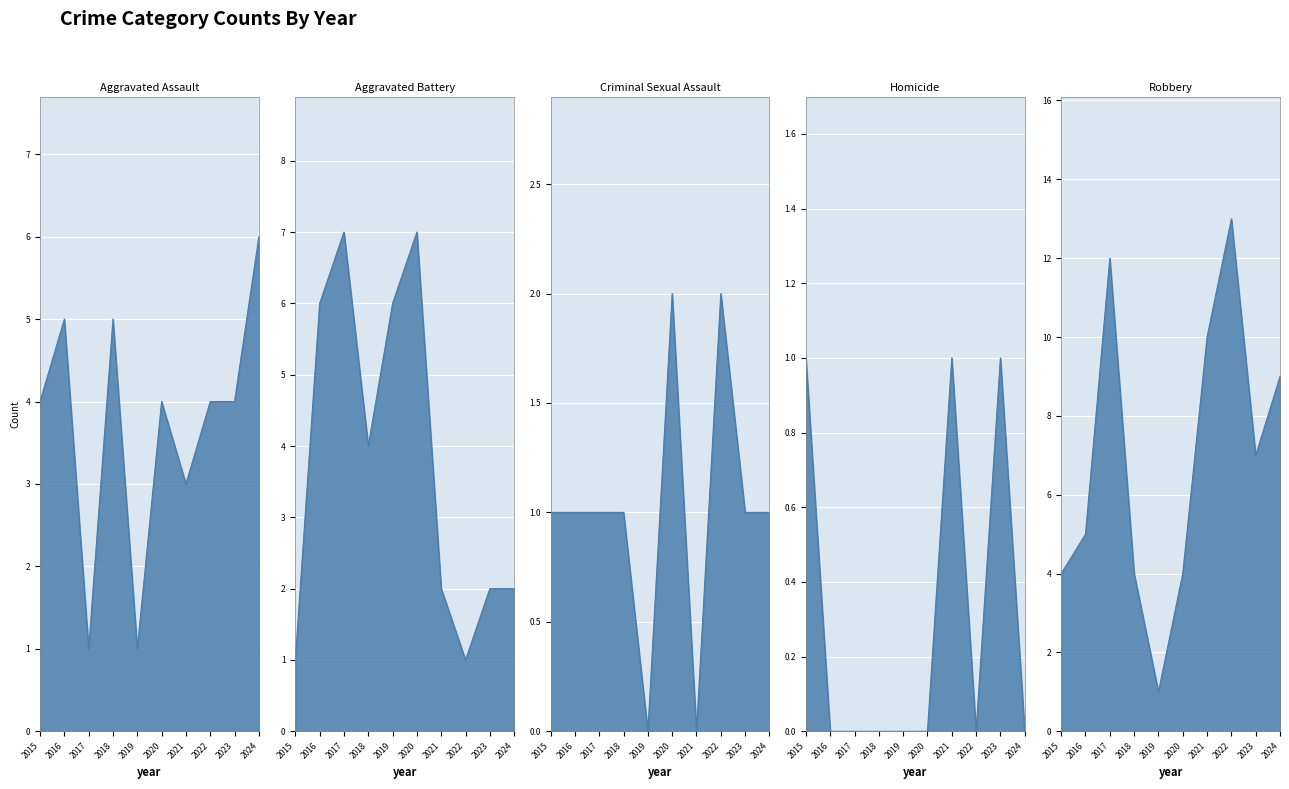

Reading left to right, extract all data points from this chart.

Aggravated Assault: 4	5	1	5	1	4	3	4	4	6
Aggravated Battery: 1	6	7	4	6	7	2	1	2	2
Criminal Sexual Assault: 1	1	1	1	0	2	0	2	1	1
Homicide: 1	0	0	0	0	0	1	0	1	0
Robbery: 4	5	12	4	1	4	10	13	7	9